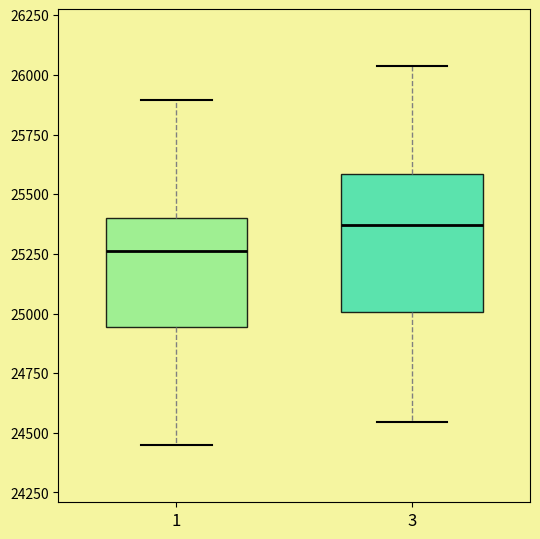

Reading left to right, read every box against the y-axis: the position of its median line, the range the box covers, and the ends of its whiskers. The values are not printed on the chart, so give them approximately, as read against the axis.

1: median 25250, box 24950 to 25400, whiskers 24450 to 25900
3: median 25350, box 25000 to 25600, whiskers 24550 to 26050